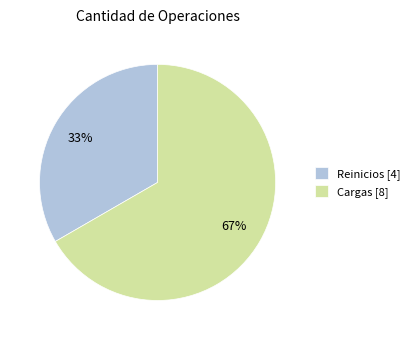

Rank the categories by value from highest to lowest.

Cargas, Reinicios